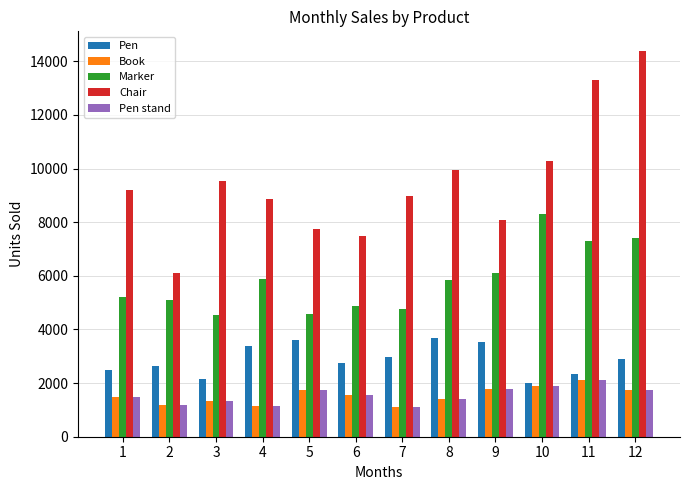

What is the maximum value shown in the chart?

14400